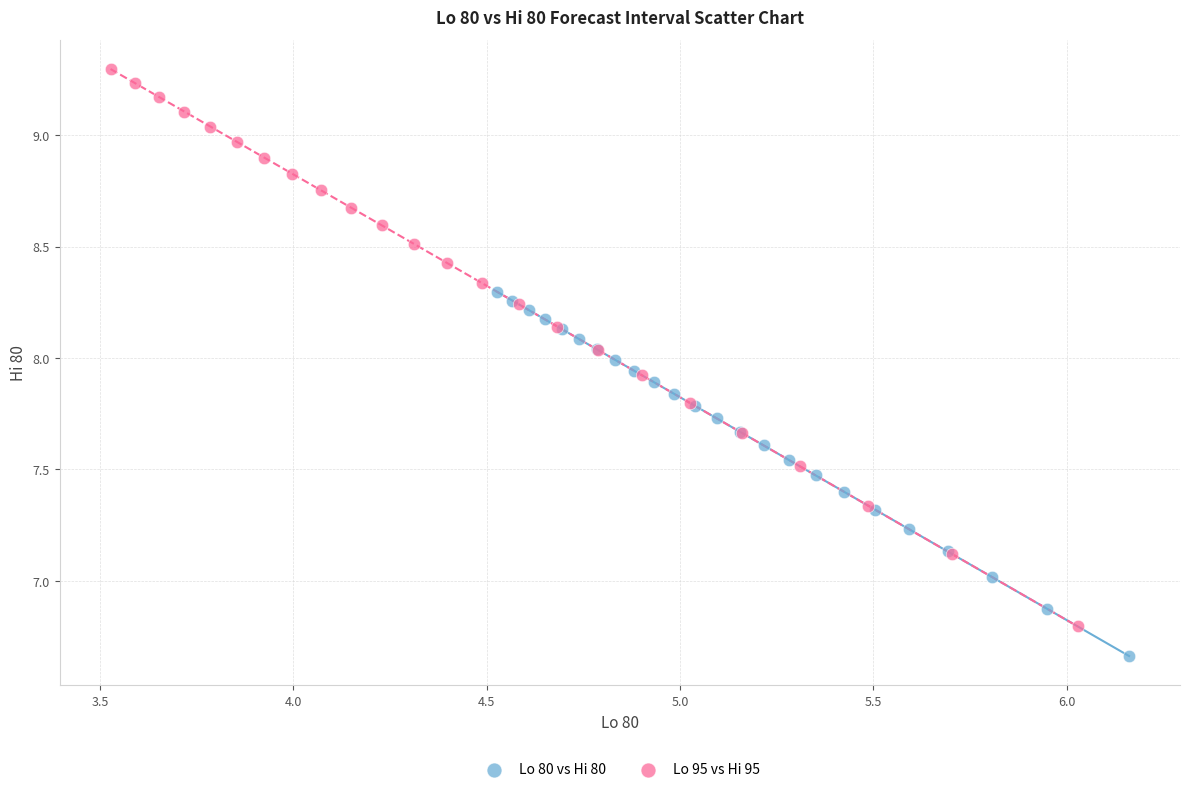

Which series reaches the minimum Y coordinate?

Lo 80 vs Hi 80